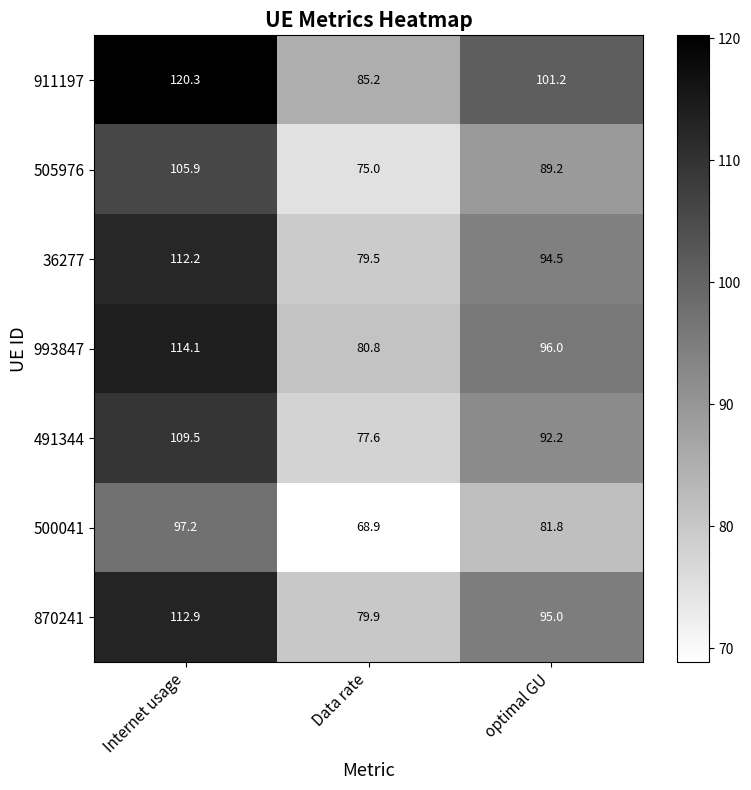

Rank the series by their maximum value, from highest to lowest.

911197, 993847, 870241, 36277, 491344, 505976, 500041